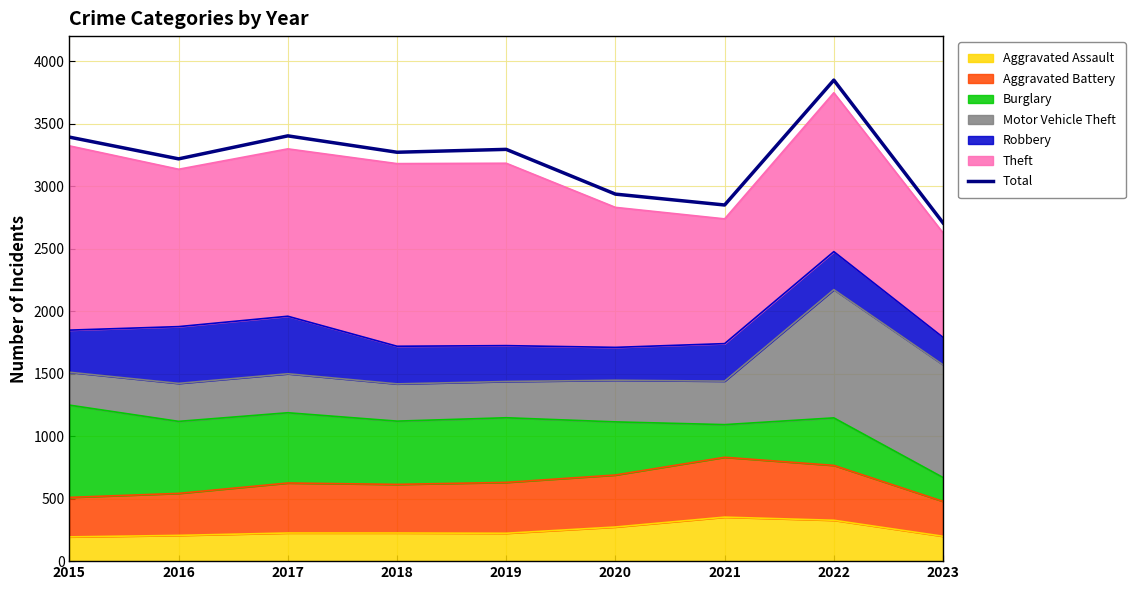

At which label is the value closest to 3277?

2018